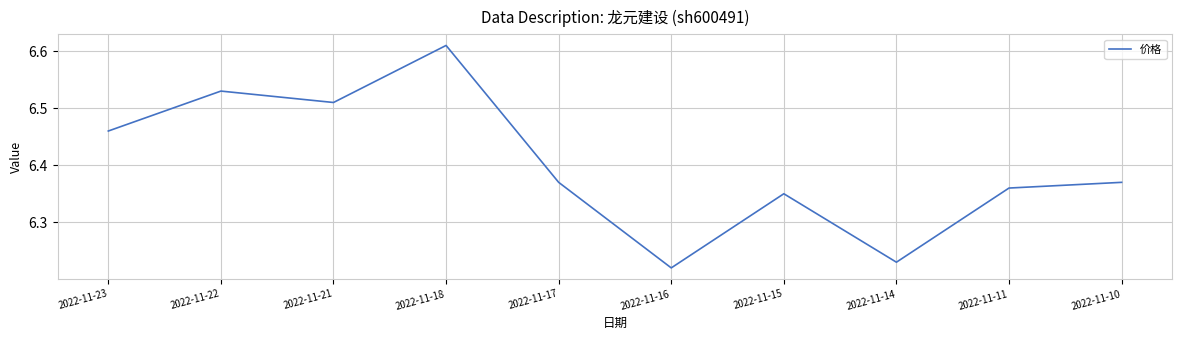

The chart shows a value of 3.5 at 2022-11-16. True or false?

False